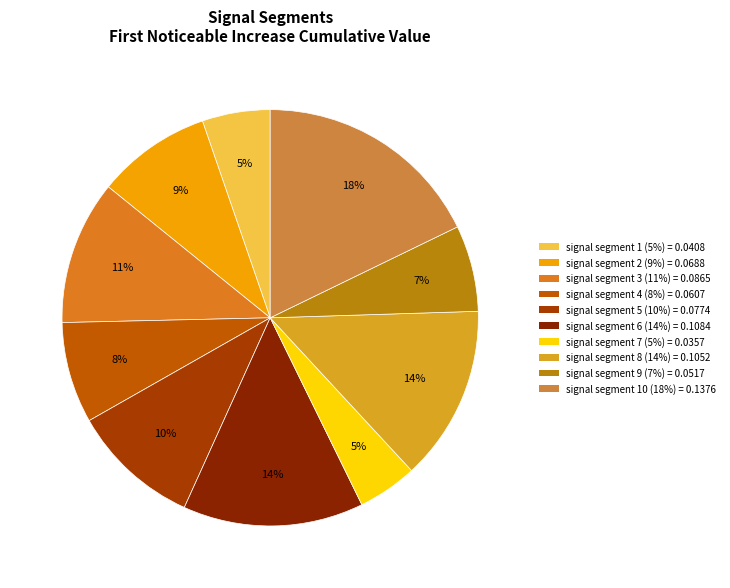

Count the number of slices in the pie.

10